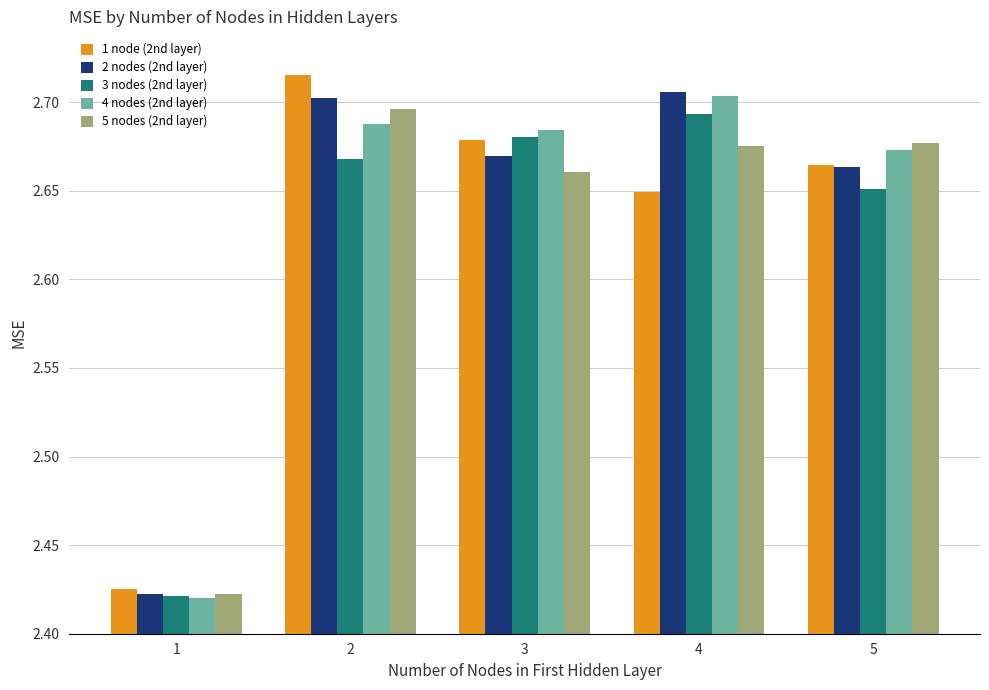

List the labels in order of 3 nodes (2nd layer) value, largest first.

4, 3, 2, 5, 1